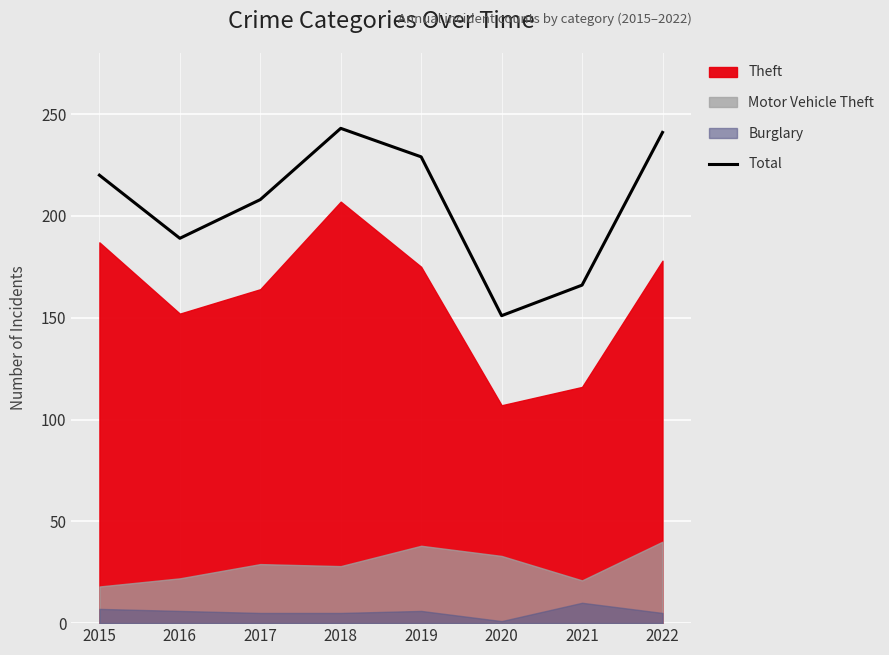

List the labels in order of value, largest first.

2018, 2022, 2019, 2015, 2017, 2016, 2021, 2020